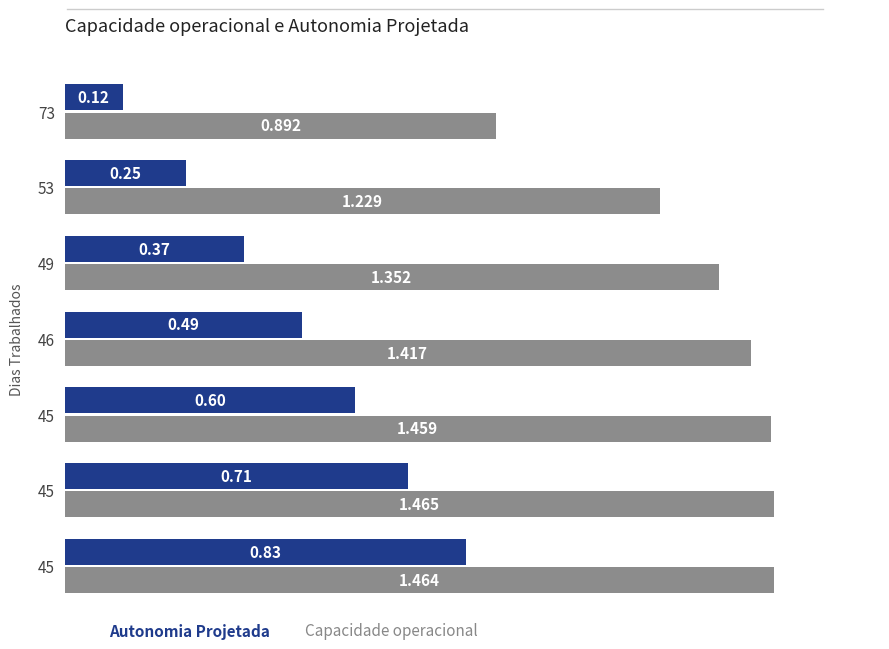

How many distinct data groups are displayed?

2